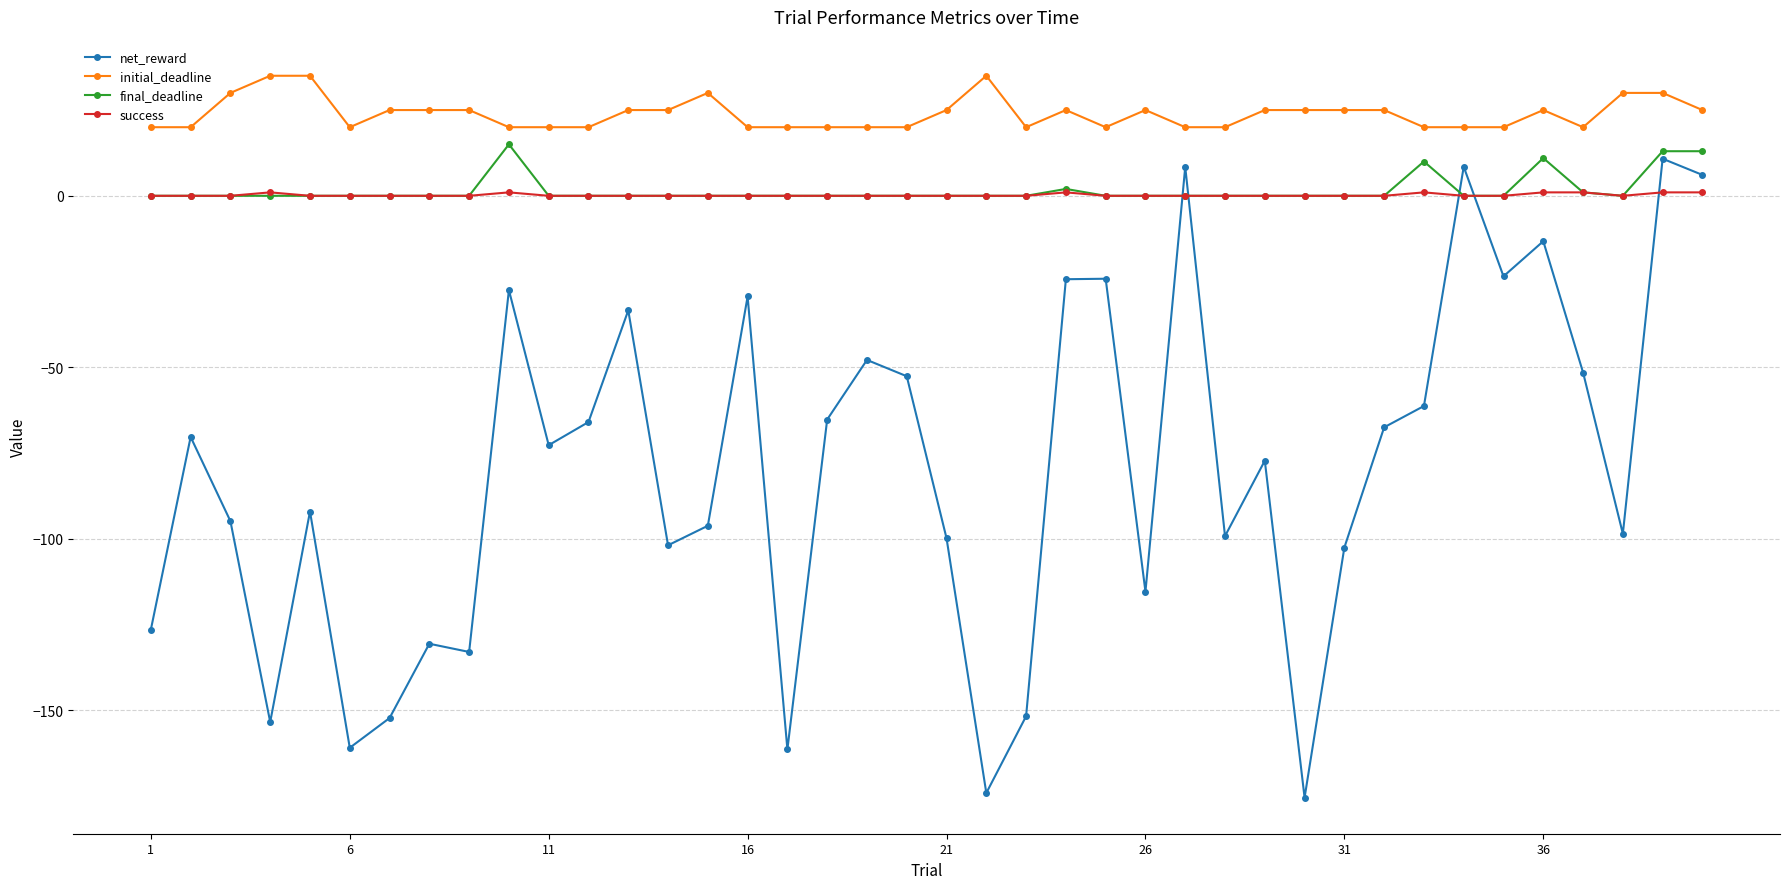

True or false: initial_deadline and final_deadline cross at least once.

False